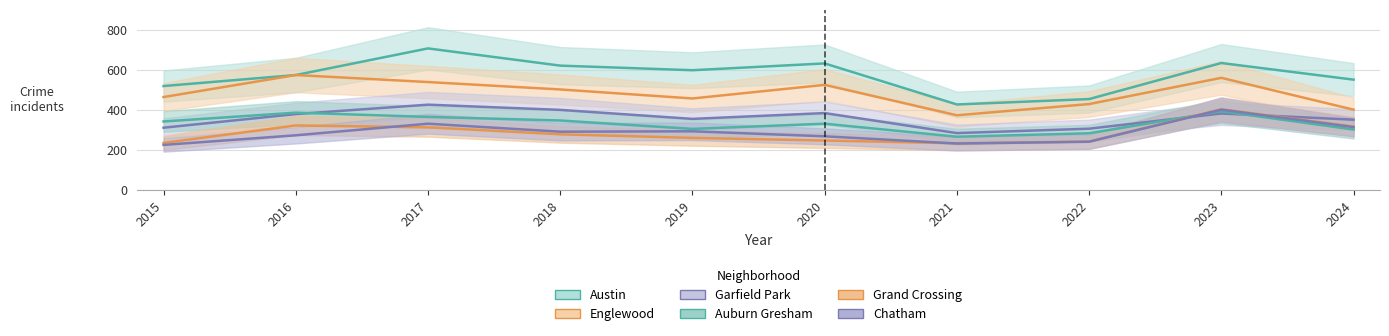

How many interior local valleys does the Grand Crossing series have?

1